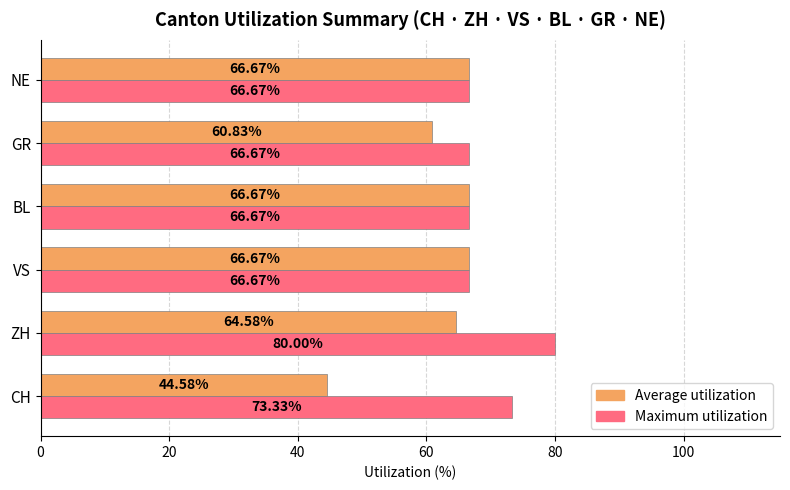

Which series has the widest spread of values?

Average utilization